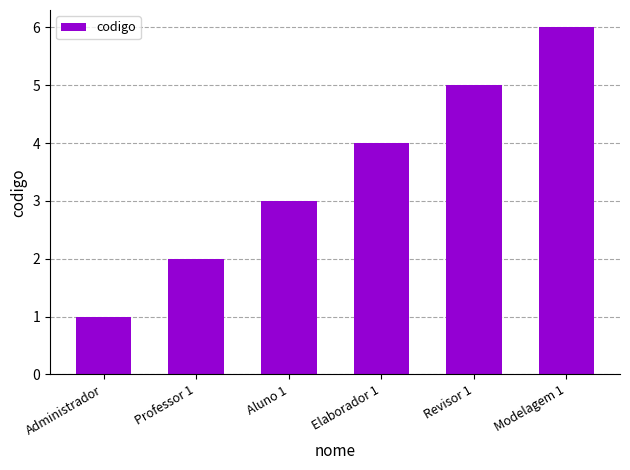

The chart shows a value of 5 at Elaborador 1. True or false?

False